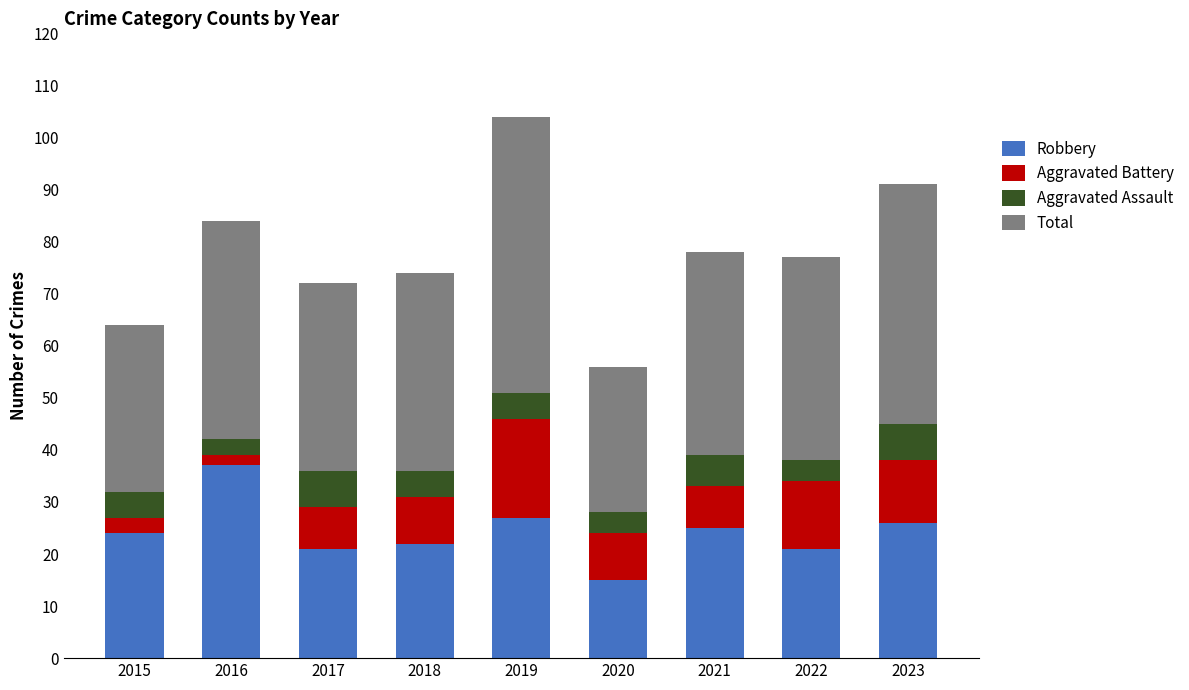

What is the minimum value for Robbery?

15